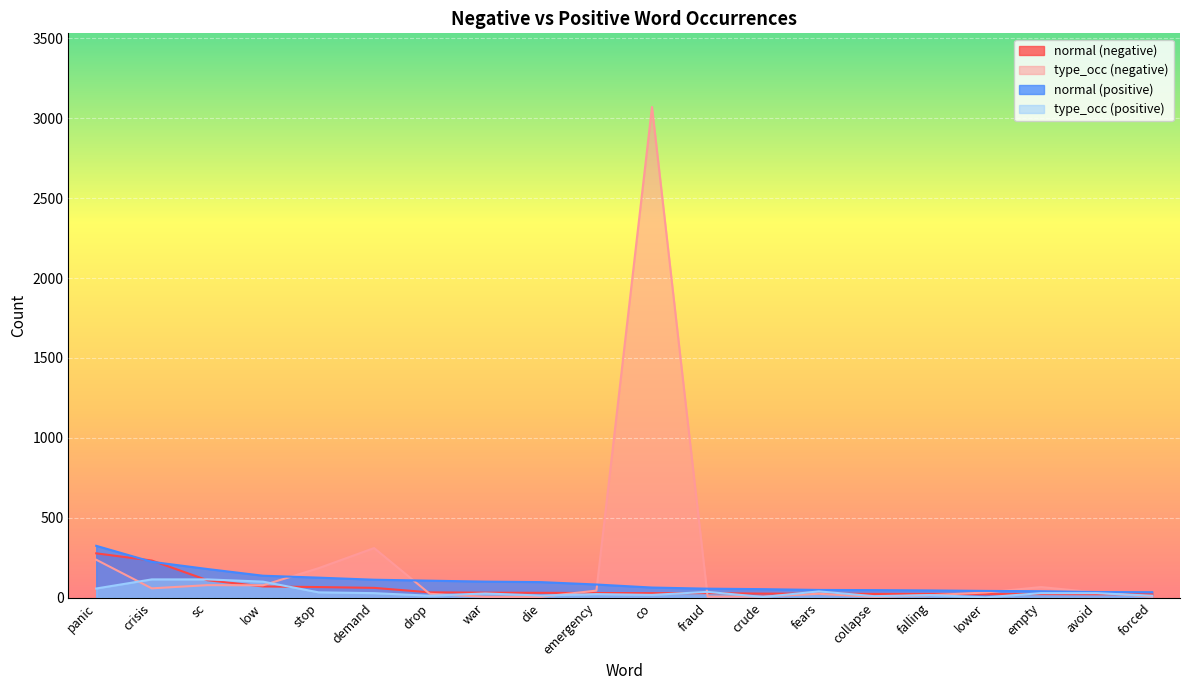

What is the maximum value shown in the chart?

3070